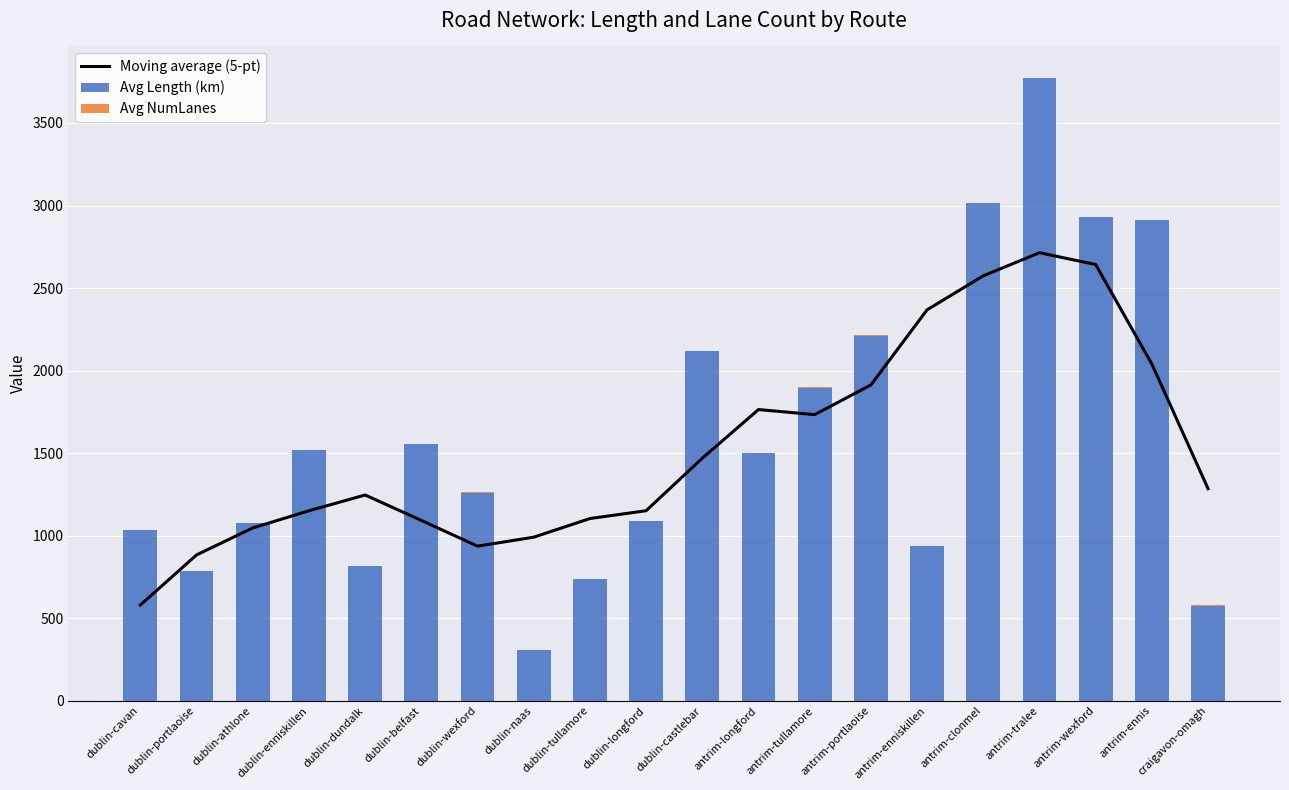

What is the label of the 2nd bar from the left?

dublin-portlaoise